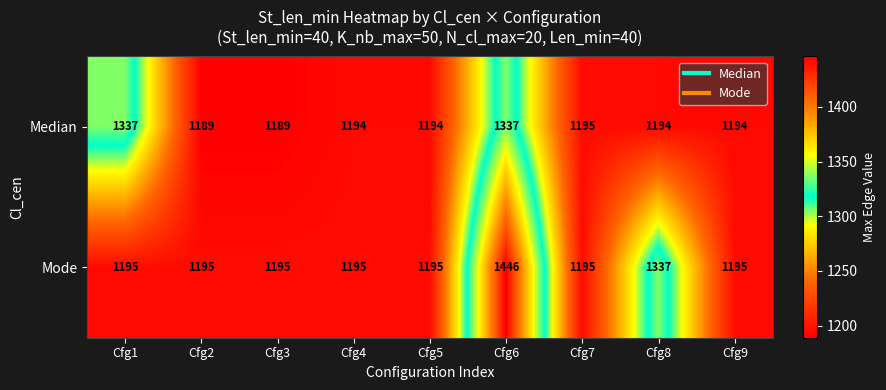

The value of Median at Cfg4 is 1855. True or false?

False